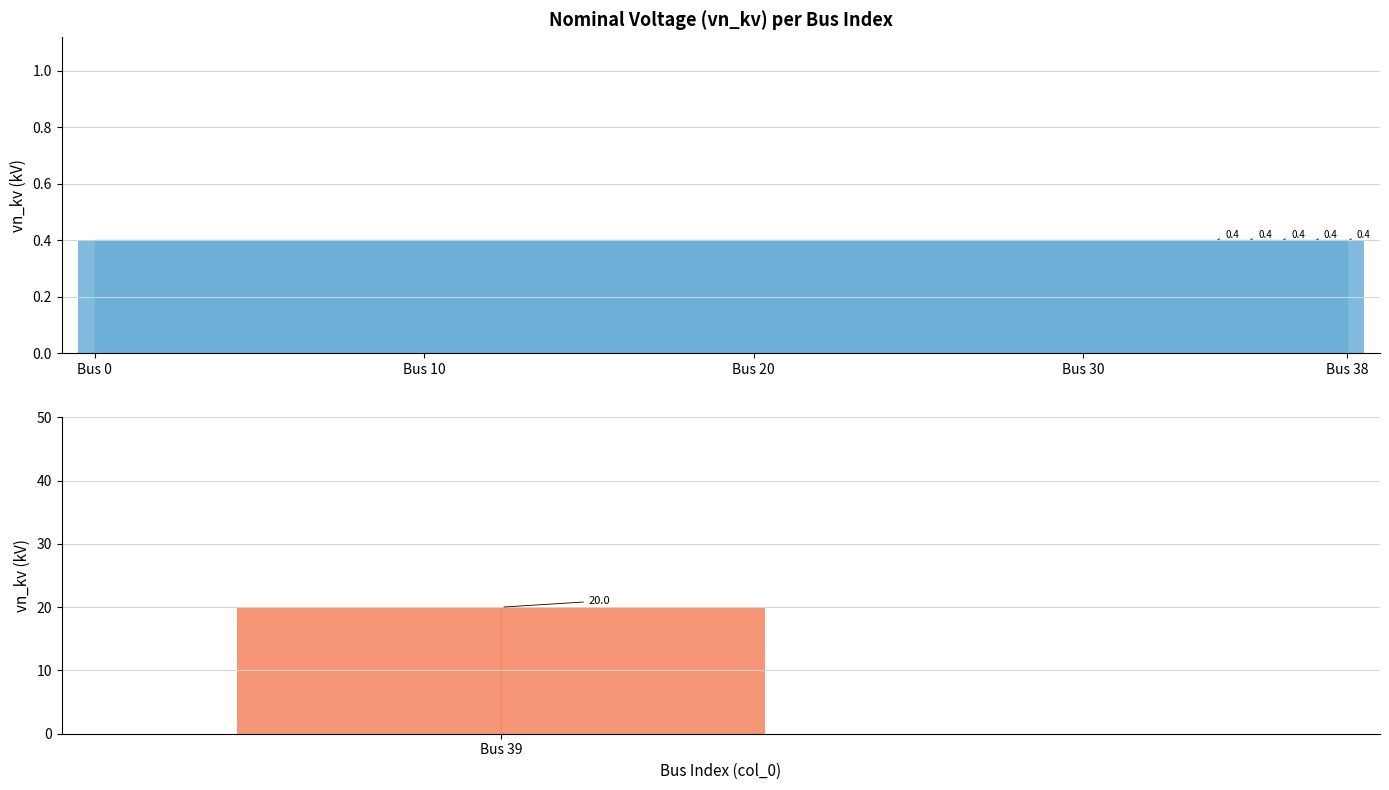

Is it true that the value at 35 is 0.4?

True